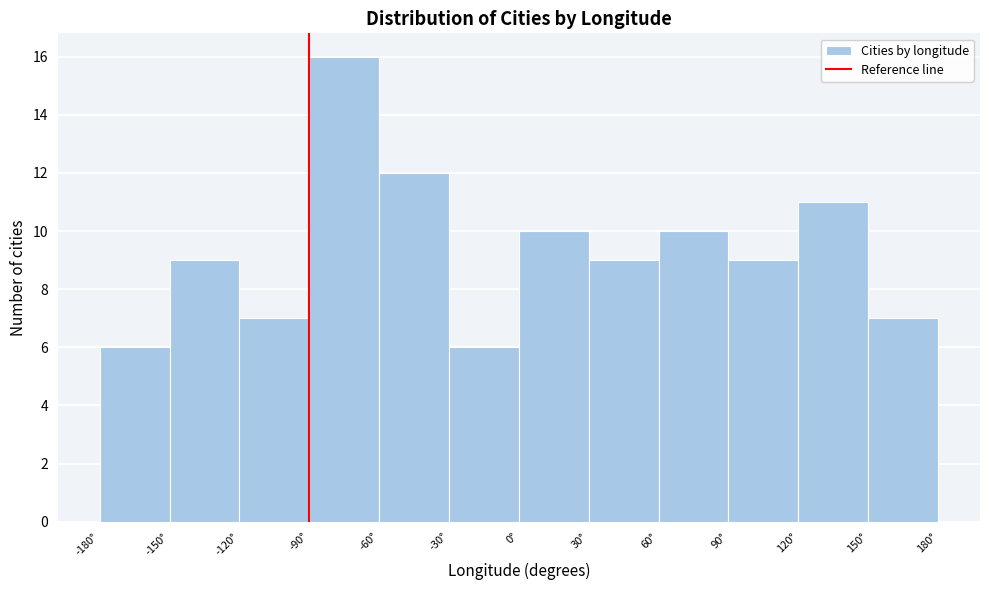

Reading left to right, list every bar in this chart as the range it spans on the x-axis followed by its height. The values are not printed on the chart, so give them approximately, as read against the axis.

-180 to -150: 6
-150 to -120: 9
-120 to -90: 7
-90 to -60: 16
-60 to -30: 12
-30 to 0: 6
0 to 30: 10
30 to 60: 9
60 to 90: 10
90 to 120: 9
120 to 150: 11
150 to 180: 7